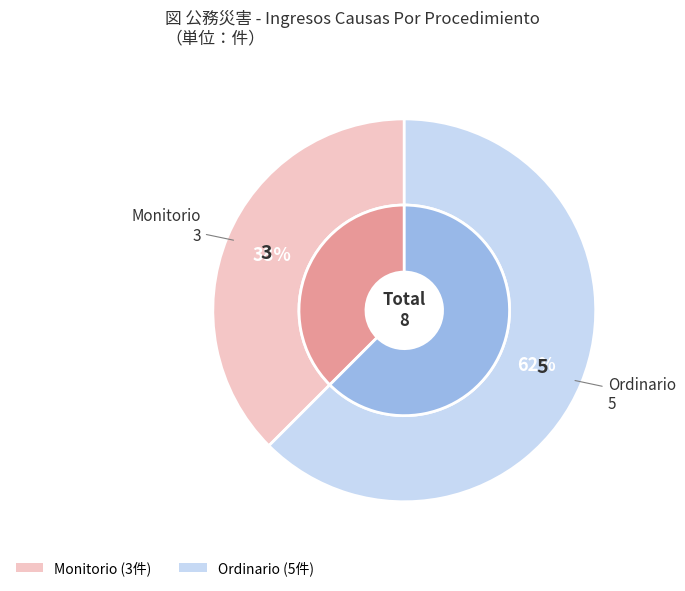

What portion of the pie excludes Monitorio?

62.5%